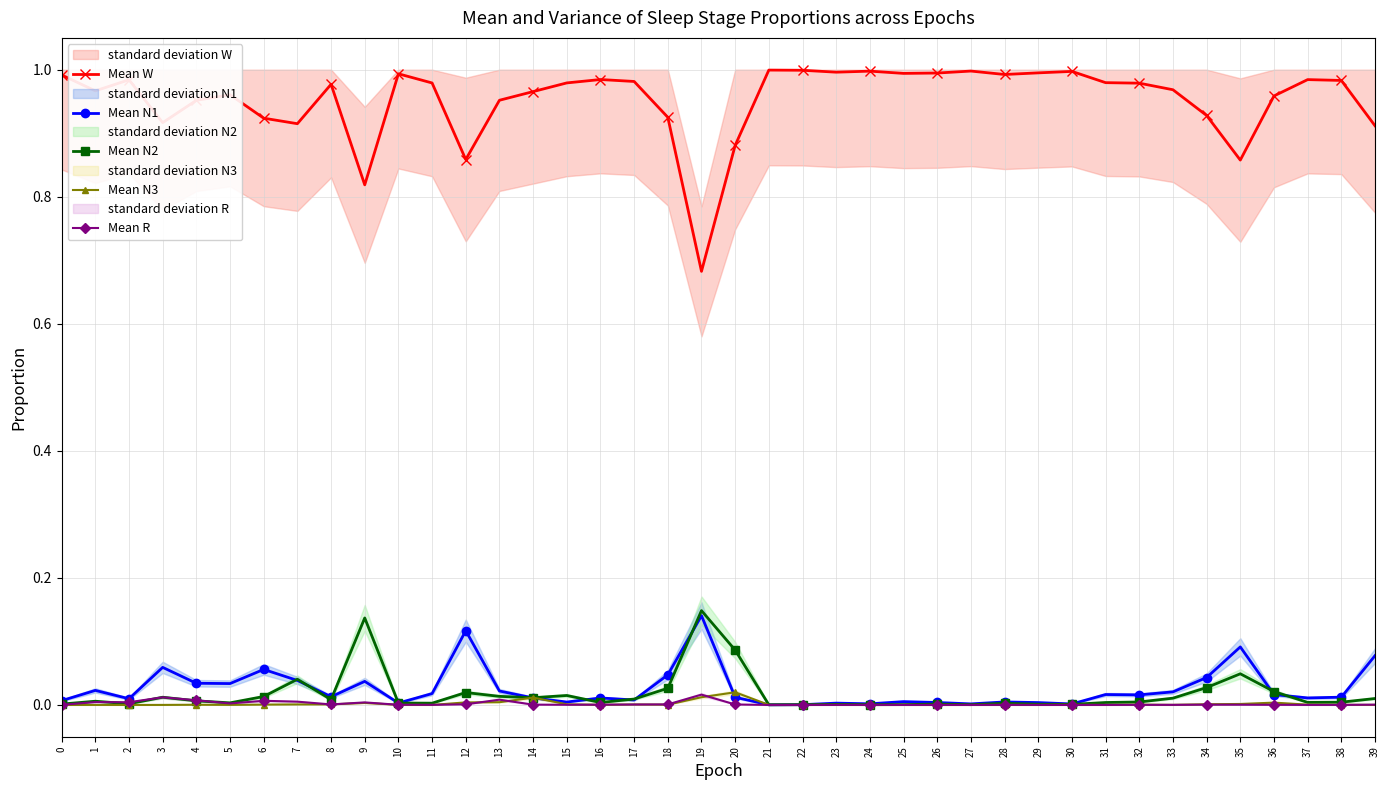

Which series changed the most between 12 and 18?

Mean N1